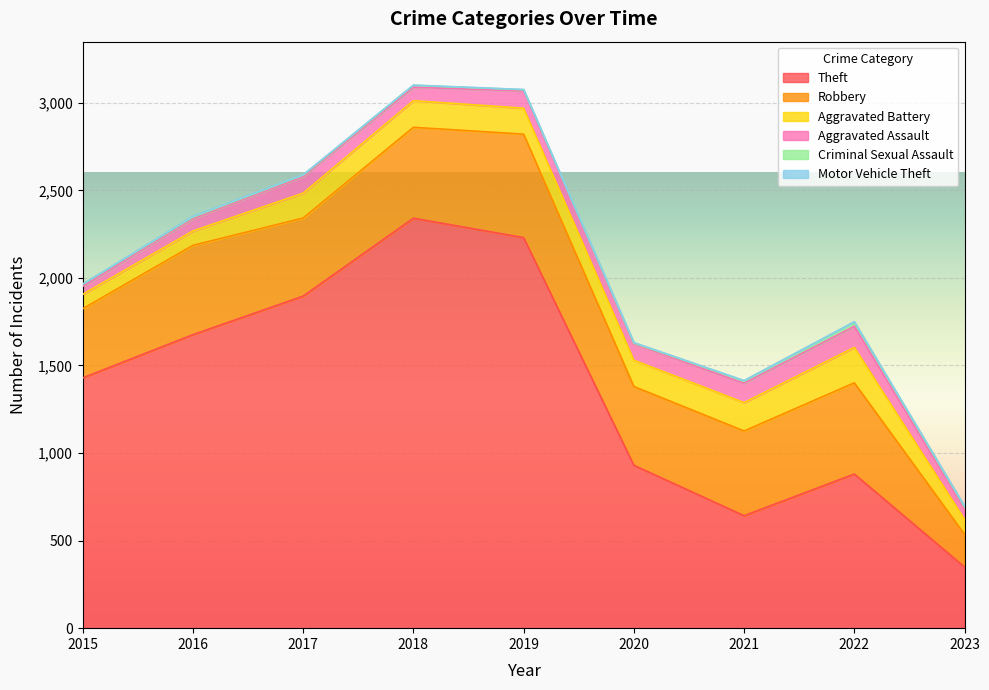

Which has a higher value, 2018 or 2016?

2018